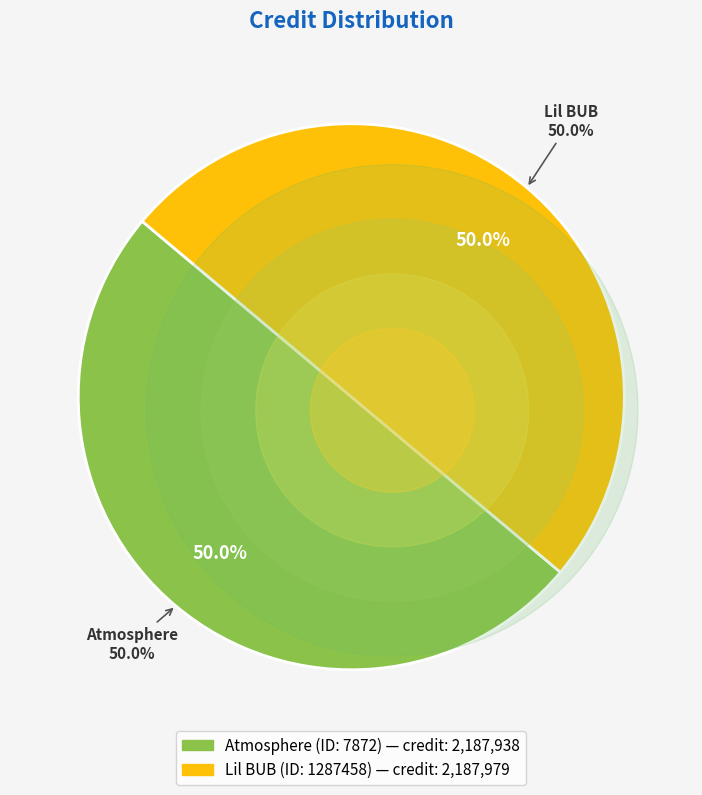

What is the majority slice?

Lil BUB